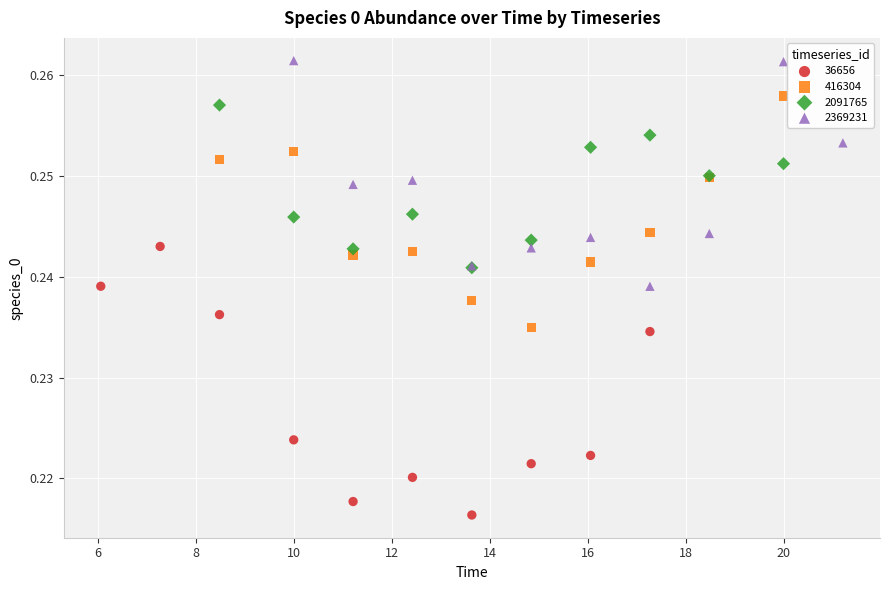

Which series has the widest spread of Y values?

36656